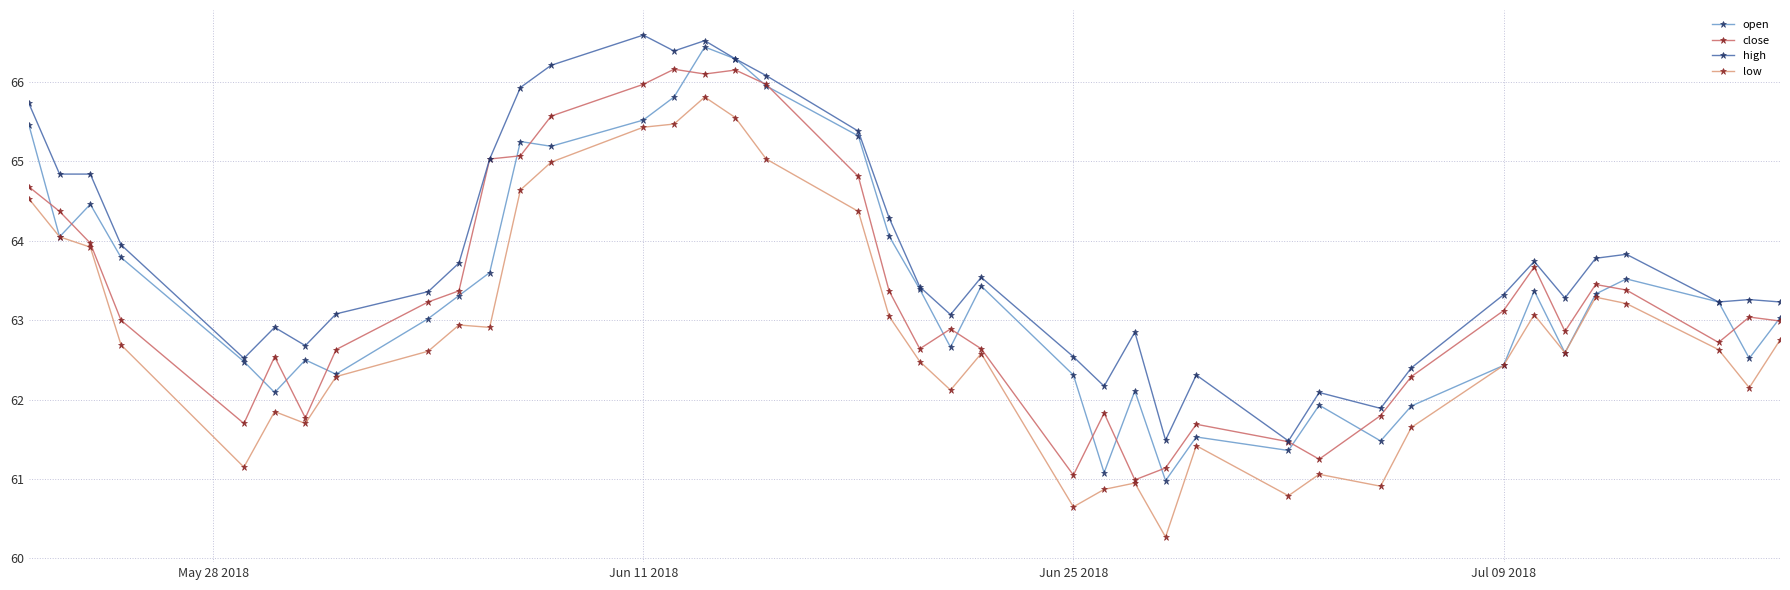

What is the value of the close point at the 6th from the left?

62.5